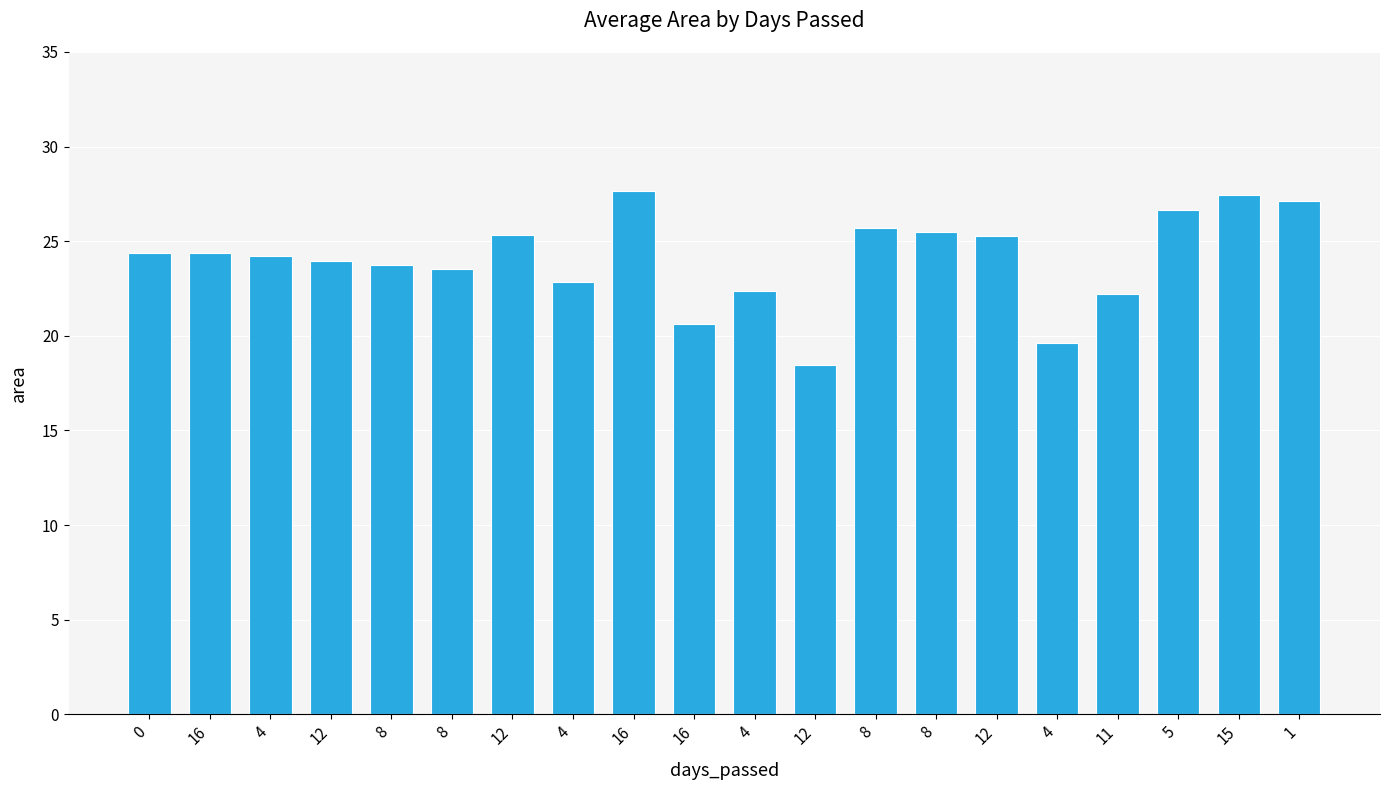

Does the chart contain stacked bars?

No